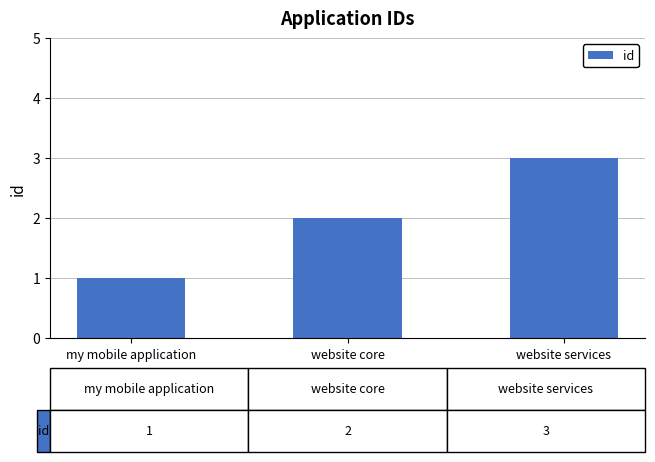

Reading left to right, extract all data points from this chart.

1	2	3